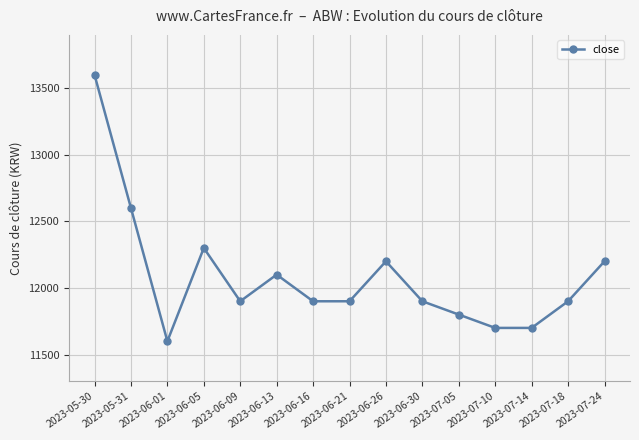

Is this an area chart (filled region under the line)?

No